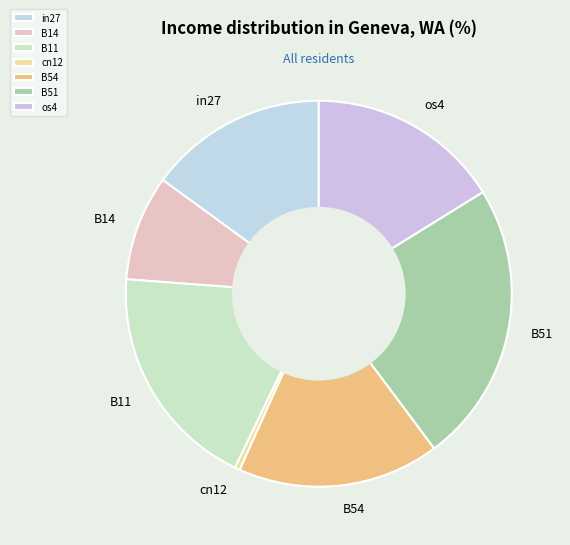

Which slice is the largest?

B51